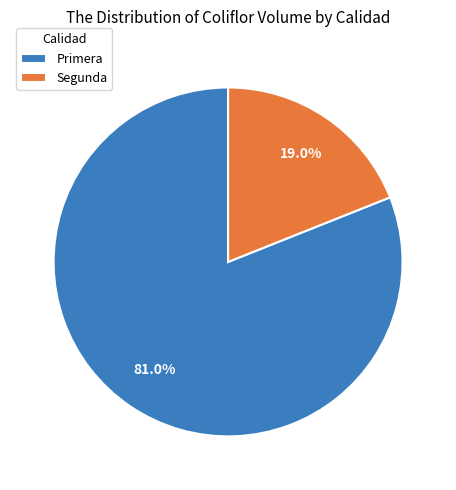

Is Segunda the majority of the pie?

No